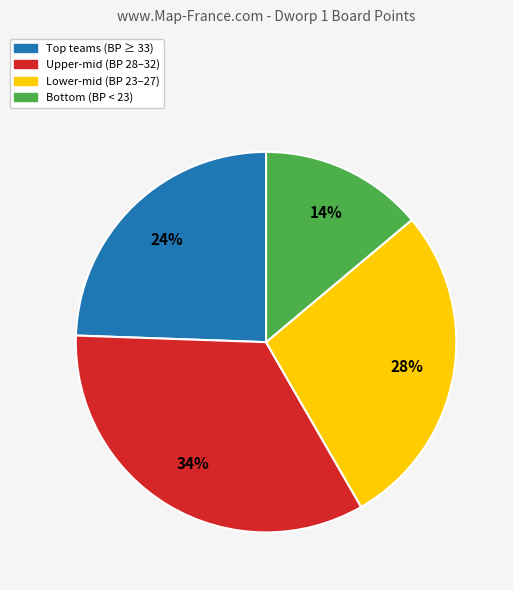

Which category has the biggest portion of the pie?

Upper-mid (BP 28–32)